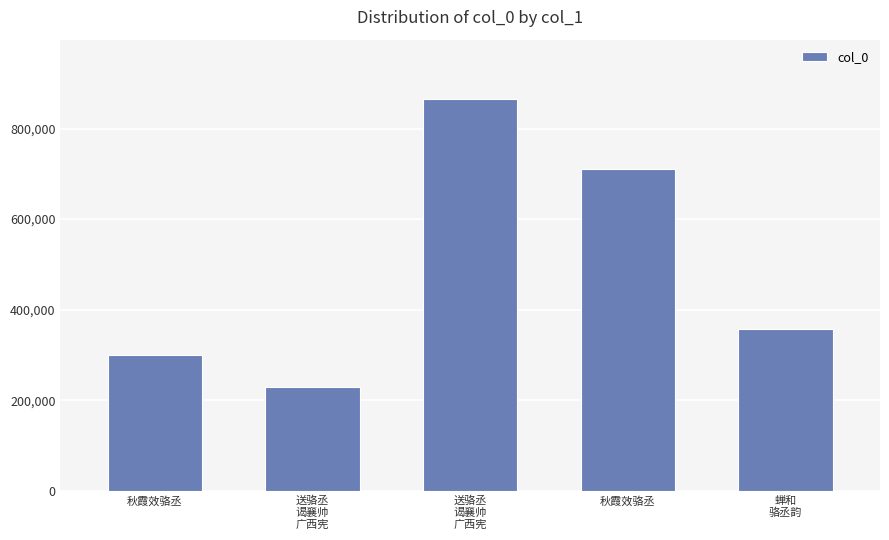

What is the label of the 5th bar from the right?

秋霞效骆丞